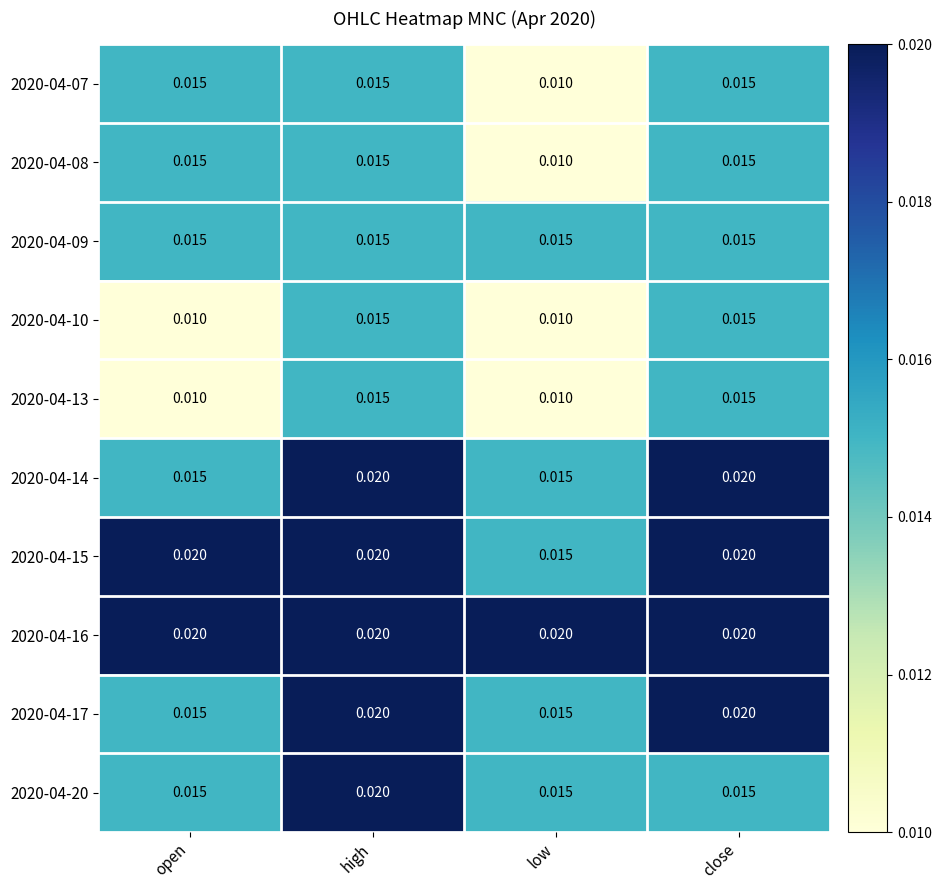

At which category is the sum across all series the highest?

high